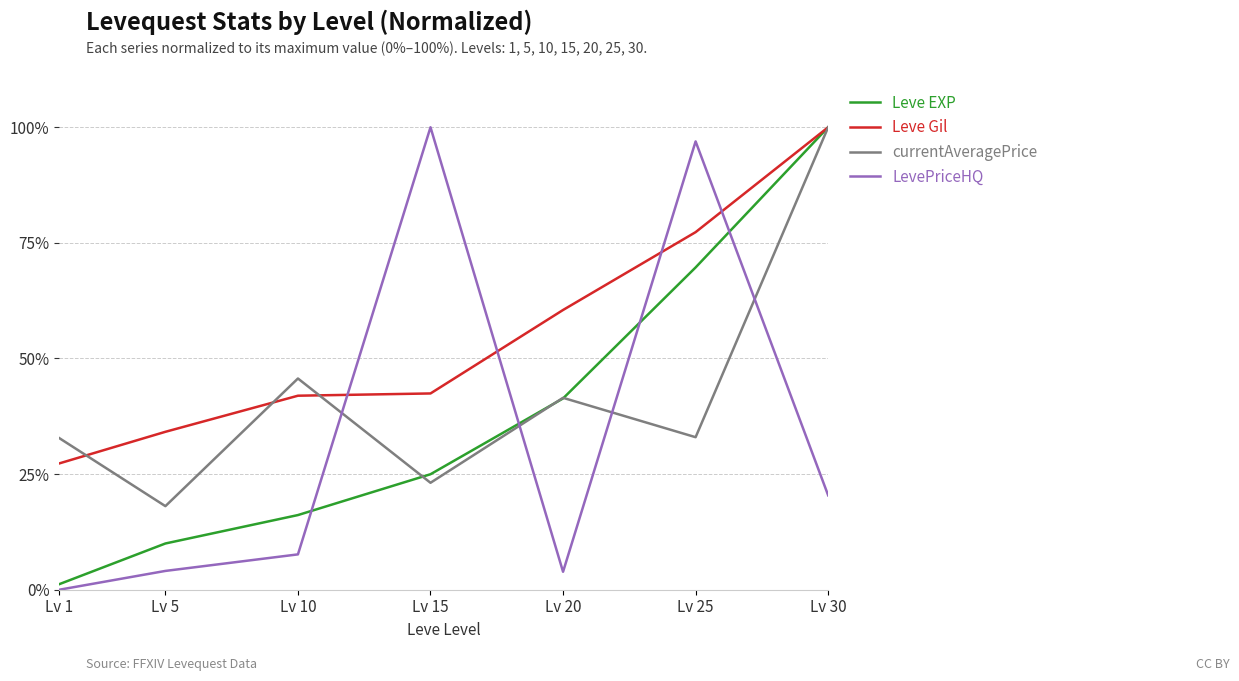

What are all the series names shown in the legend?

Leve EXP, Leve Gil, currentAveragePrice, LevePriceHQ